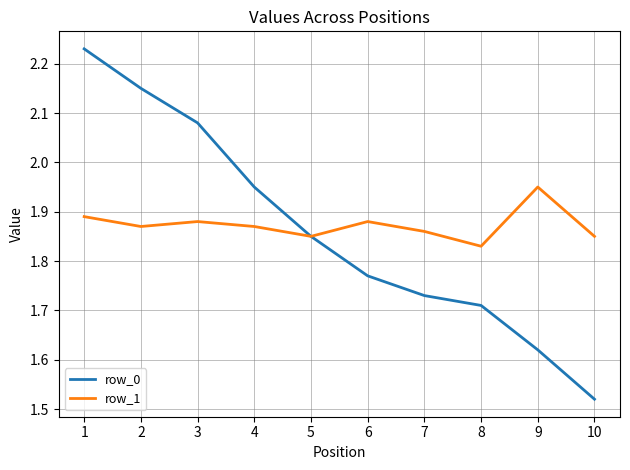

The value of row_1 at 3 is 3.4. True or false?

False